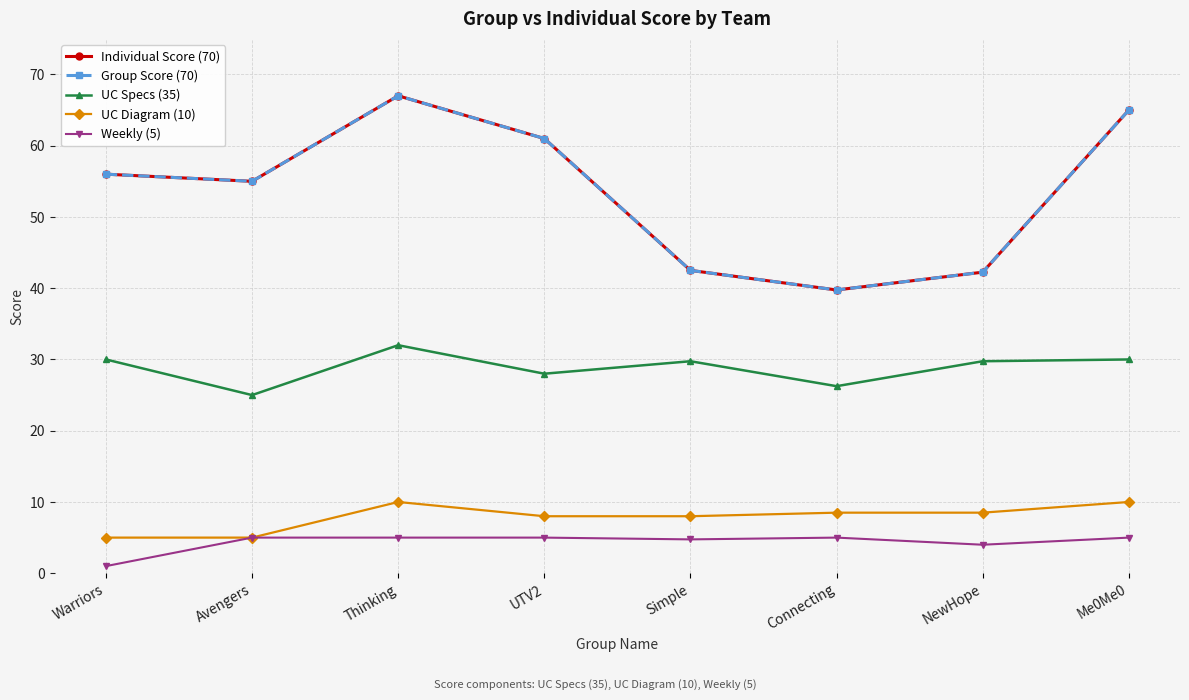

Does the chart have visible grid lines?

Yes